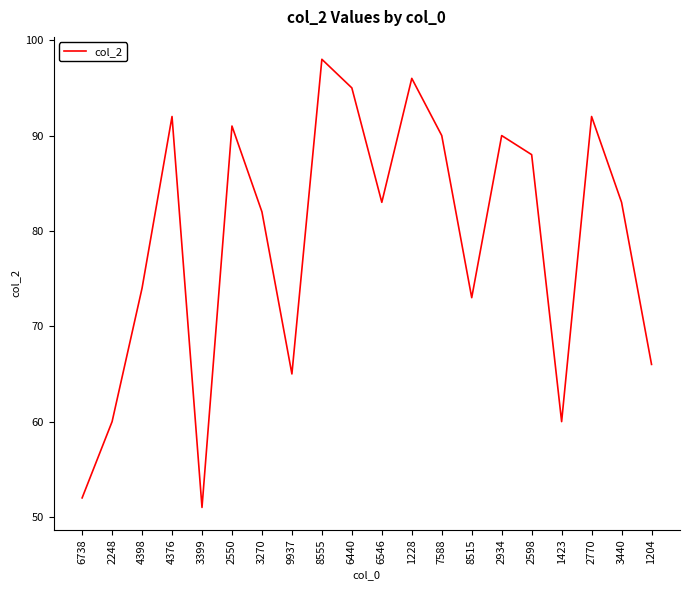

Reading left to right, list all the values displayed in this chart.

6738=52	2248=60	4398=74	4376=92	3399=51	2550=91	3270=82	9937=65	8555=98	6440=95	6546=83	1228=96	7588=90	8515=73	2934=90	2598=88	1423=60	2770=92	3440=83	1204=66